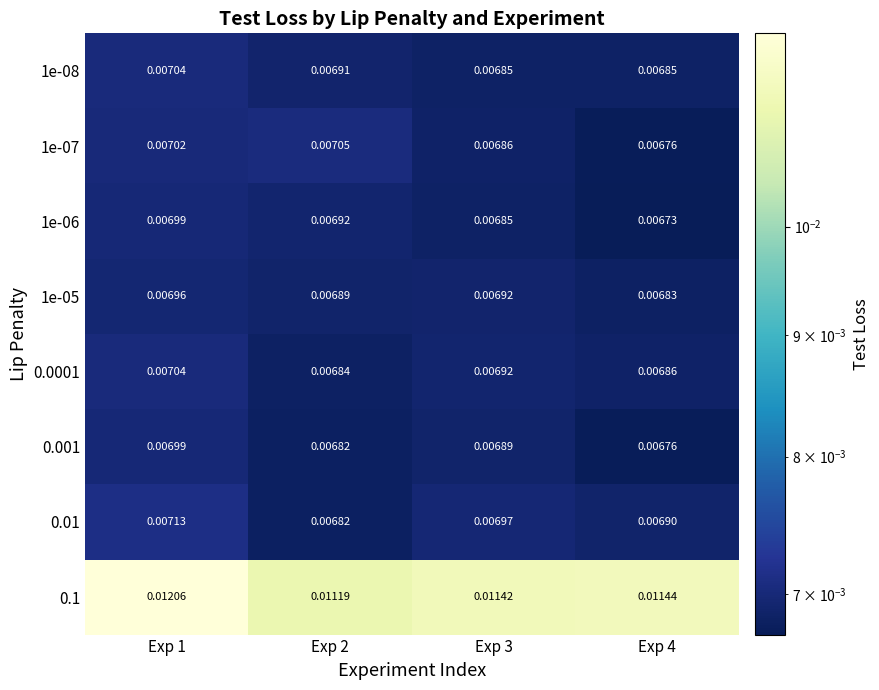

Between Exp 3 and Exp 4, which series saw the biggest shift?

0.001